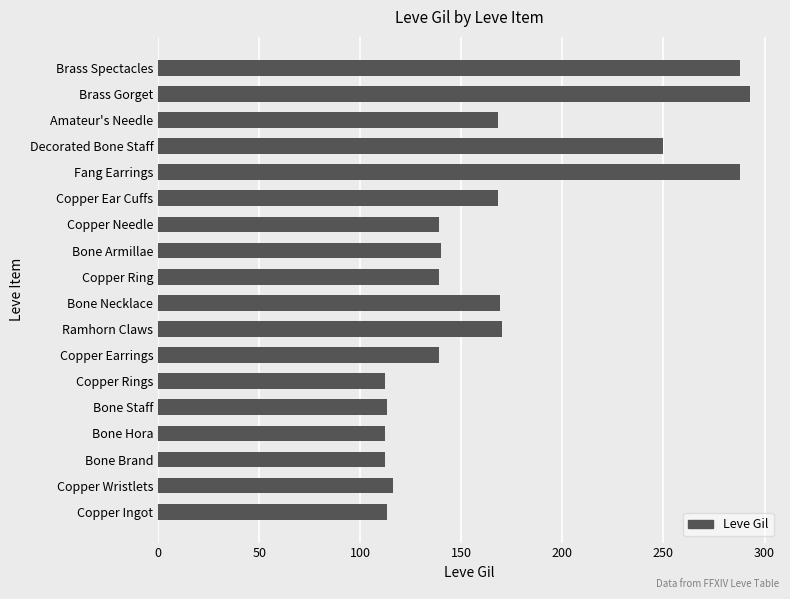

Is it true that the value at Copper Wristlets is 116?

True